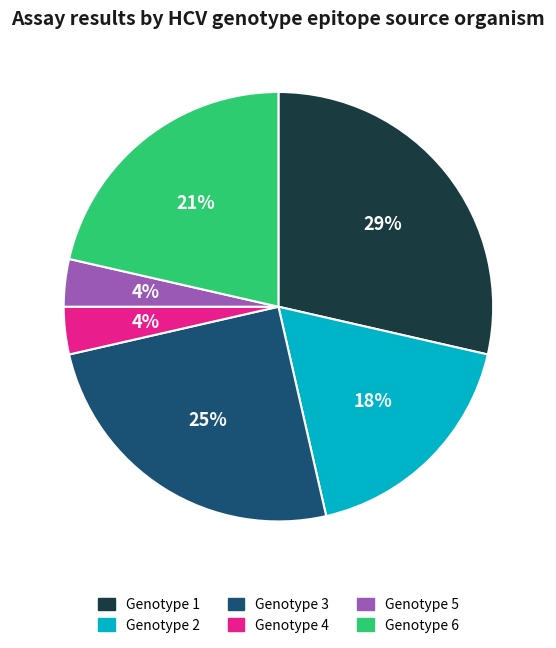

Which has a higher value, Genotype 6 or Genotype 2?

Genotype 6